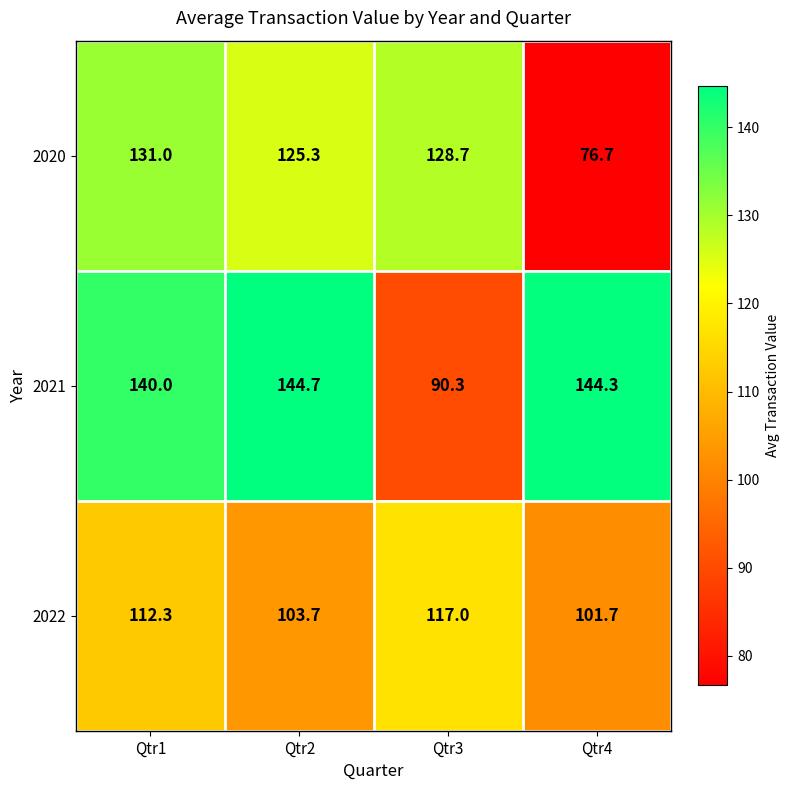

Where does the 2022 series first go above 112?

Qtr1